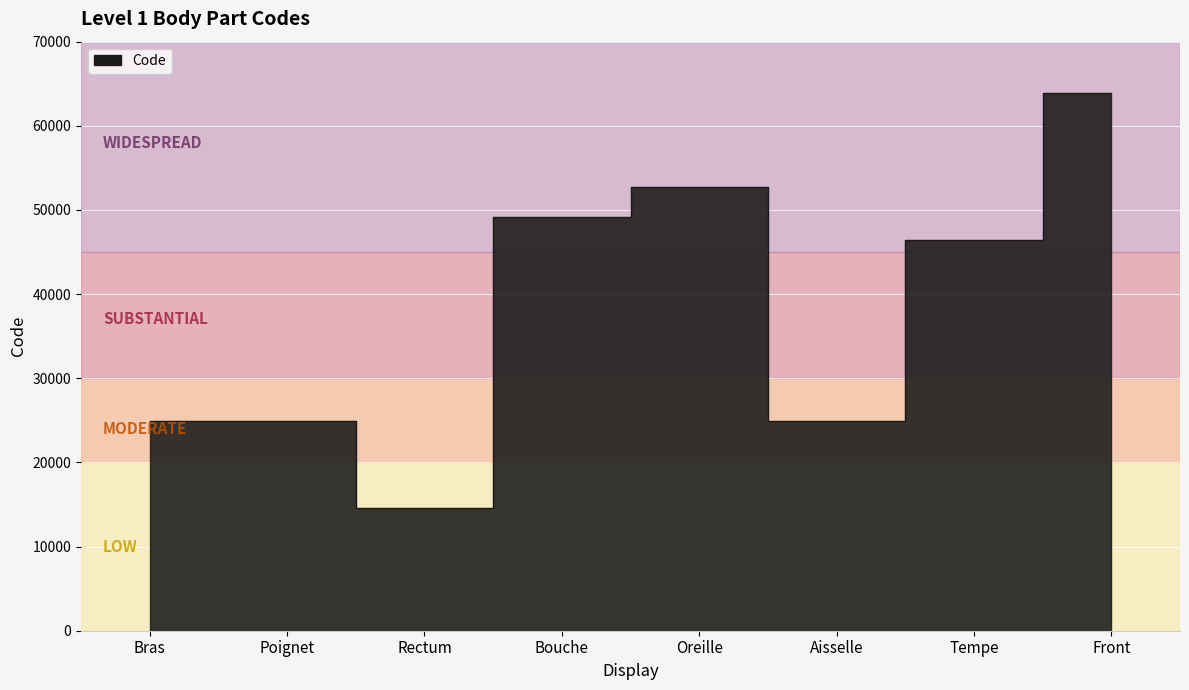

What is the ratio of the value at Bouche to the value at Poignet?

2.0